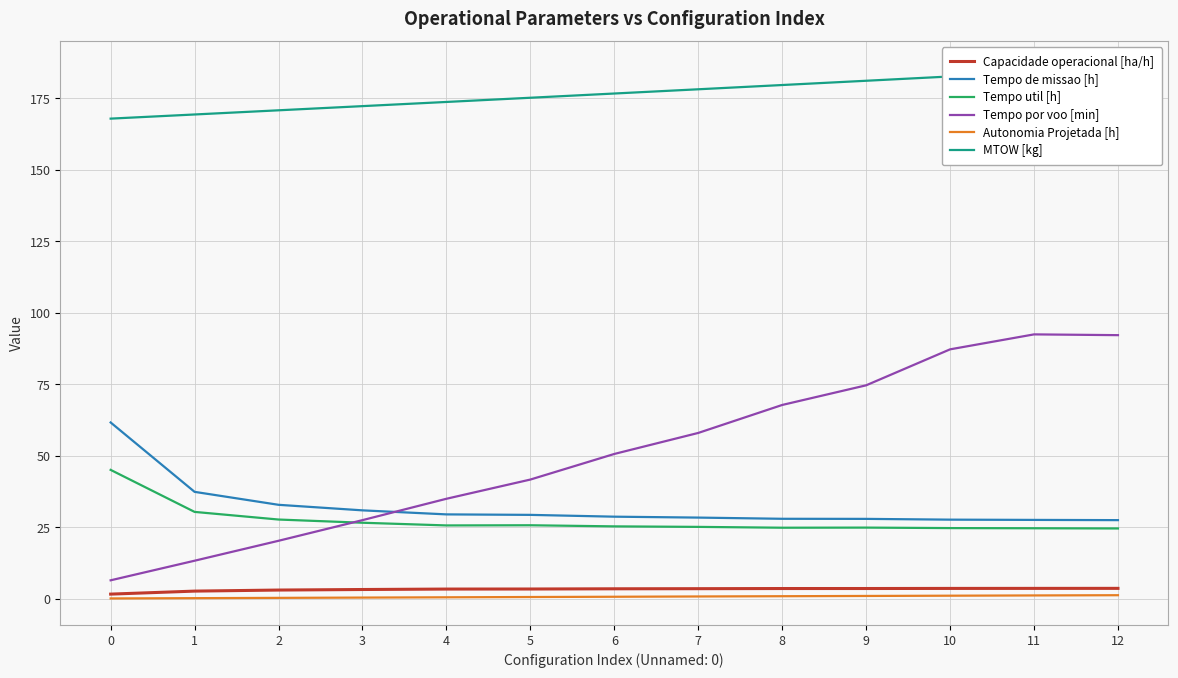

True or false: Tempo por voo [min] and MTOW [kg] cross at least once.

False